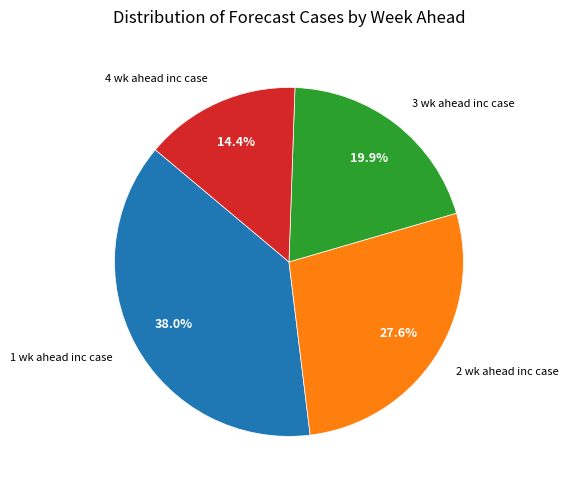

Is there any slice that represents more than half of the pie?

No